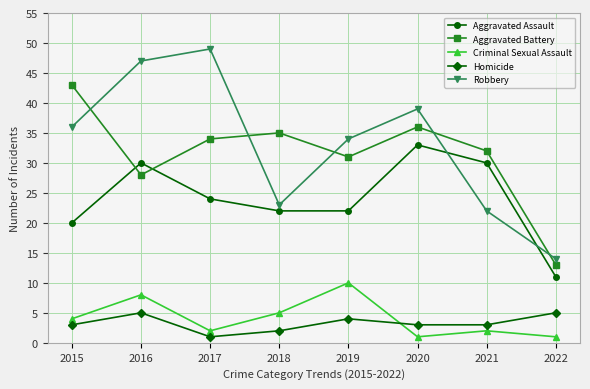

Which series has the largest range (max minus min)?

Robbery